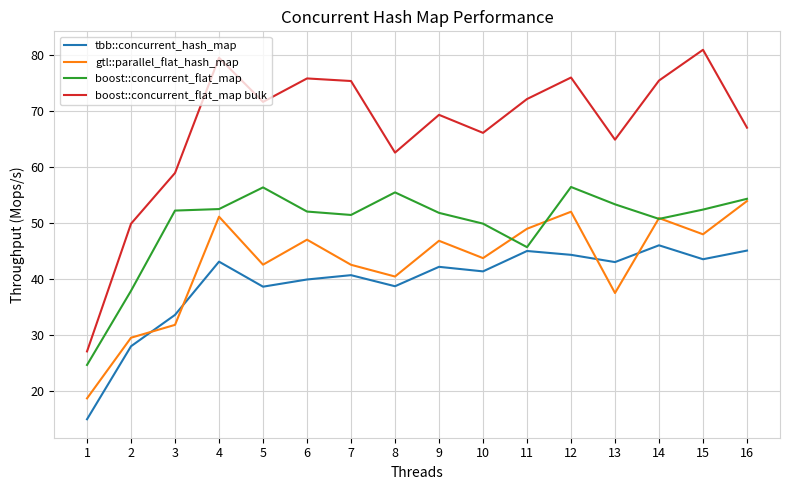

What is the average value of the boost::concurrent_flat_map bulk series?

67.0